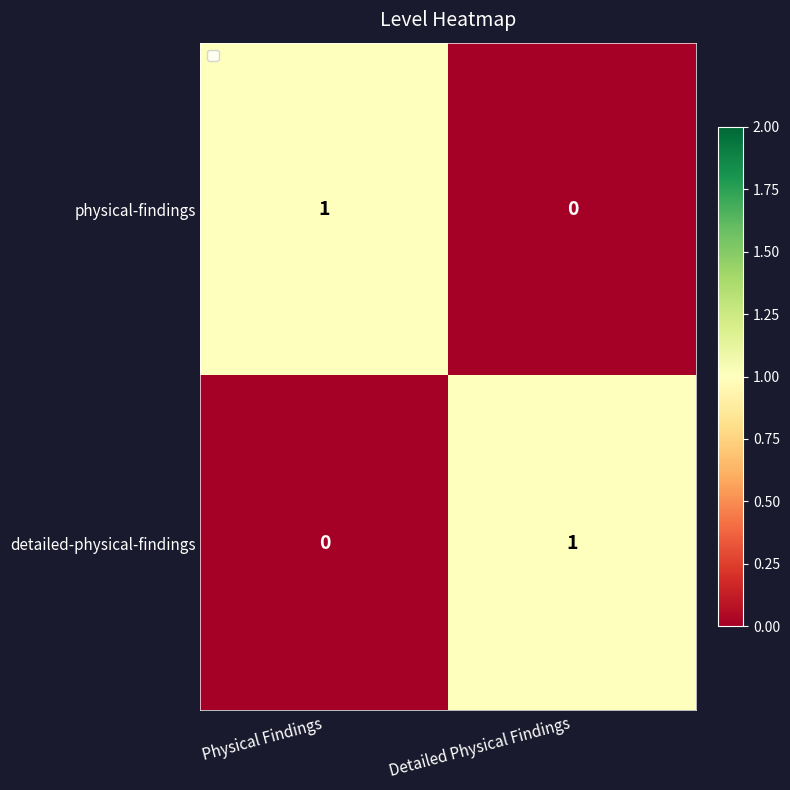

At Physical Findings, list the series in order from largest to smallest.

physical-findings, detailed-physical-findings